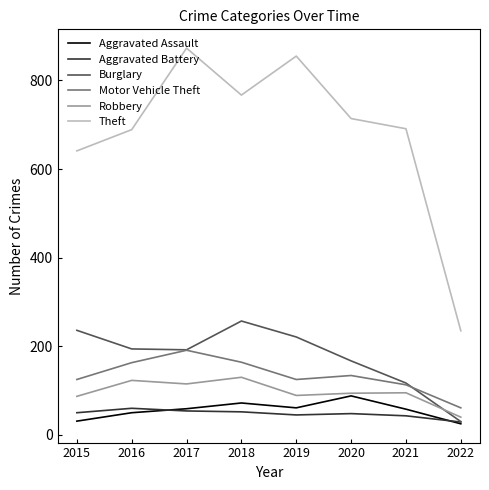

What is the minimum value for Burglary?

30